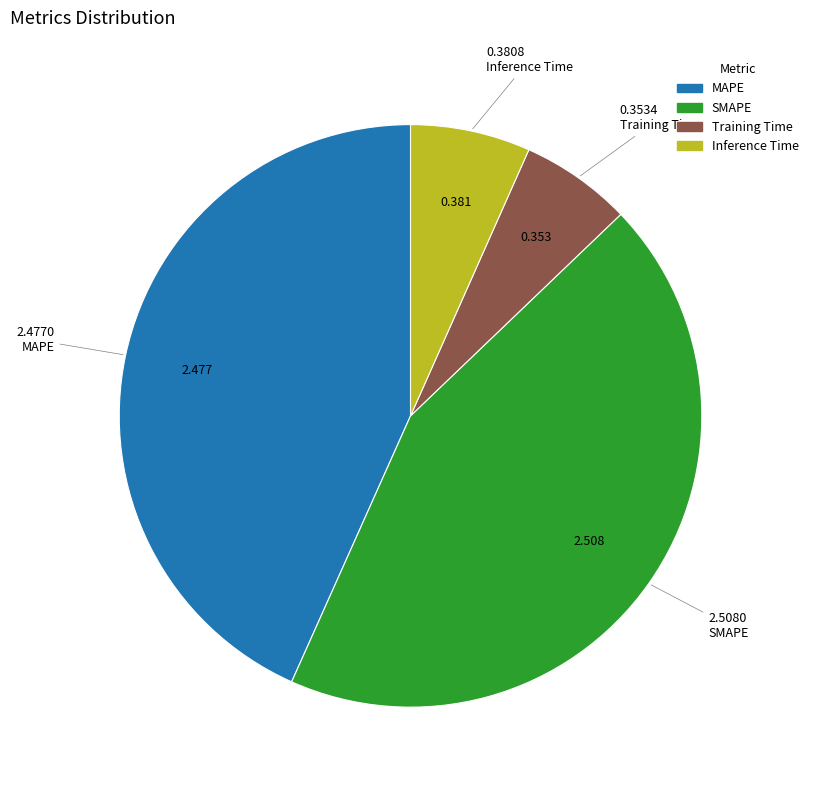

Is the sum of Inference Time and Training Time greater than half?

No